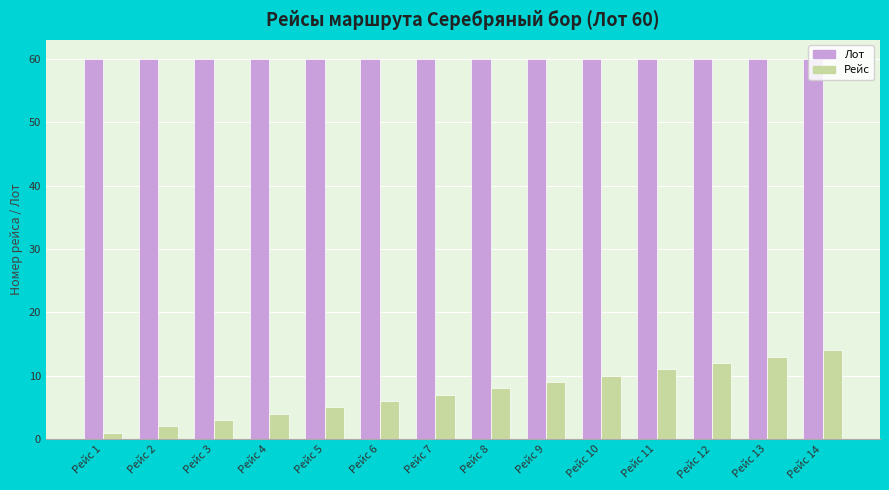

At how many categories does at least one series exceed 41?

14